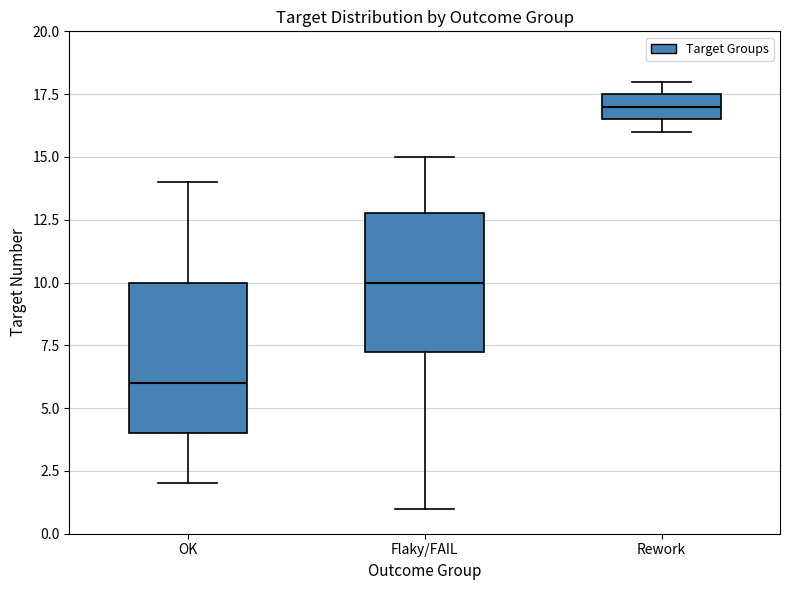

Reading left to right, transcribe this box plot: for each box, give where its median line is, the range the box spans, and where its two whiskers end, as read against the y-axis. The values are not printed on the chart, so give them approximately, as read against the axis.

OK: median 6.0, box 4.0 to 10.0, whiskers 2.0 to 14.0
Flaky/FAIL: median 10.0, box 7.5 to 13.0, whiskers 1.0 to 15.0
Rework: median 17.0, box 16.5 to 17.5, whiskers 16.0 to 18.0